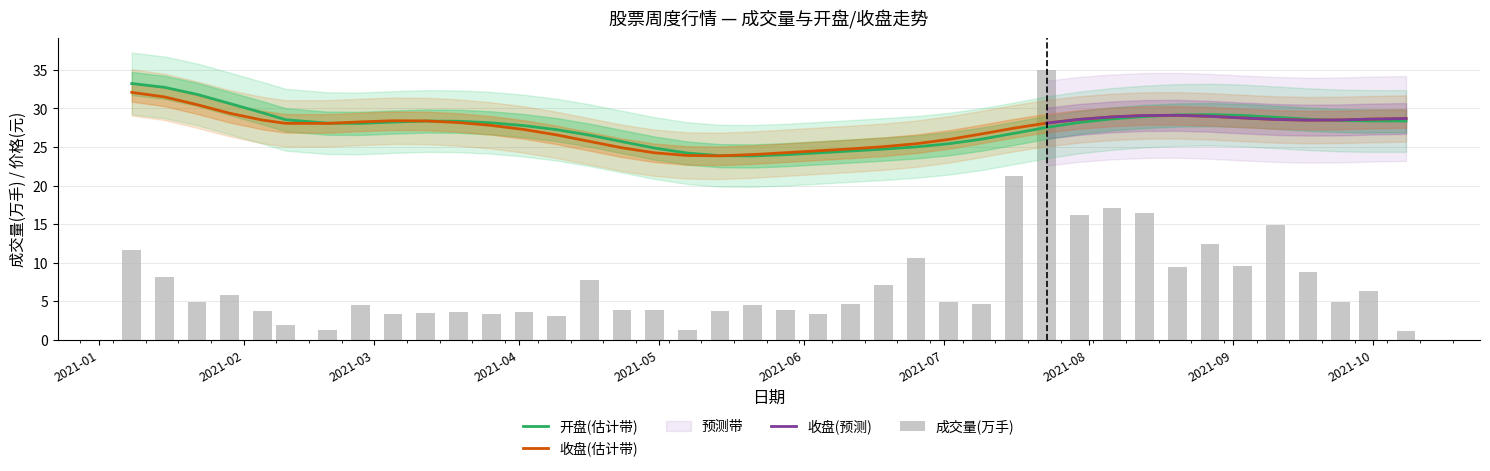

The 成交量(万手) series shows 3.5 at 2021-03-19. True or false?

True